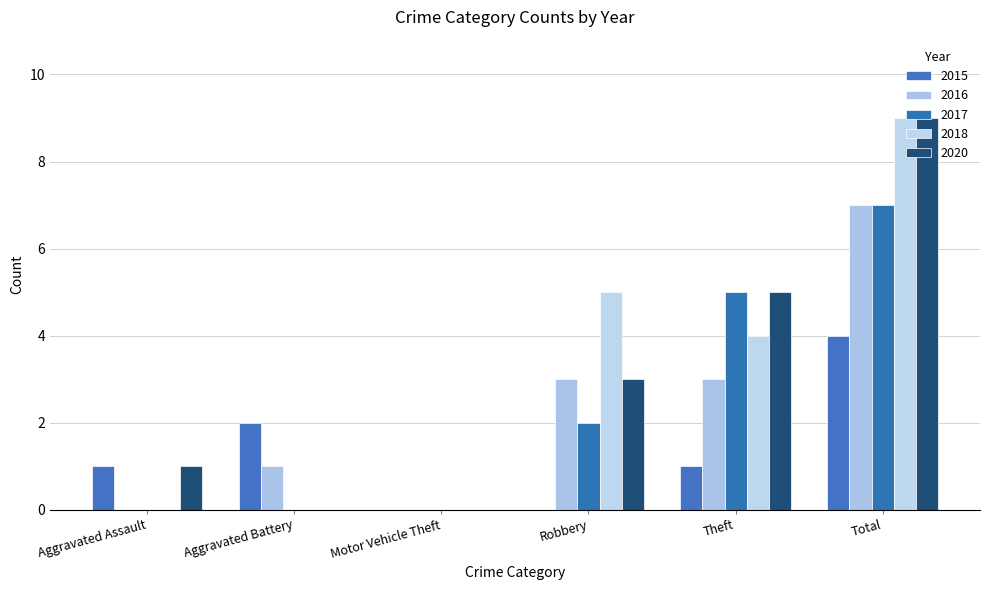

How many groups of bars are there?

6